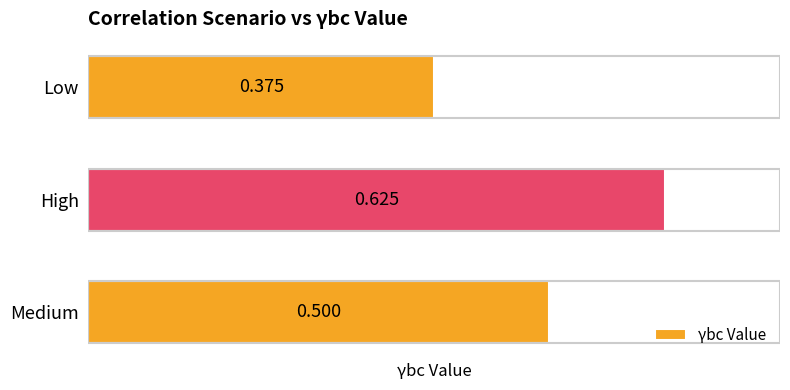

Are the bars horizontal?

Yes